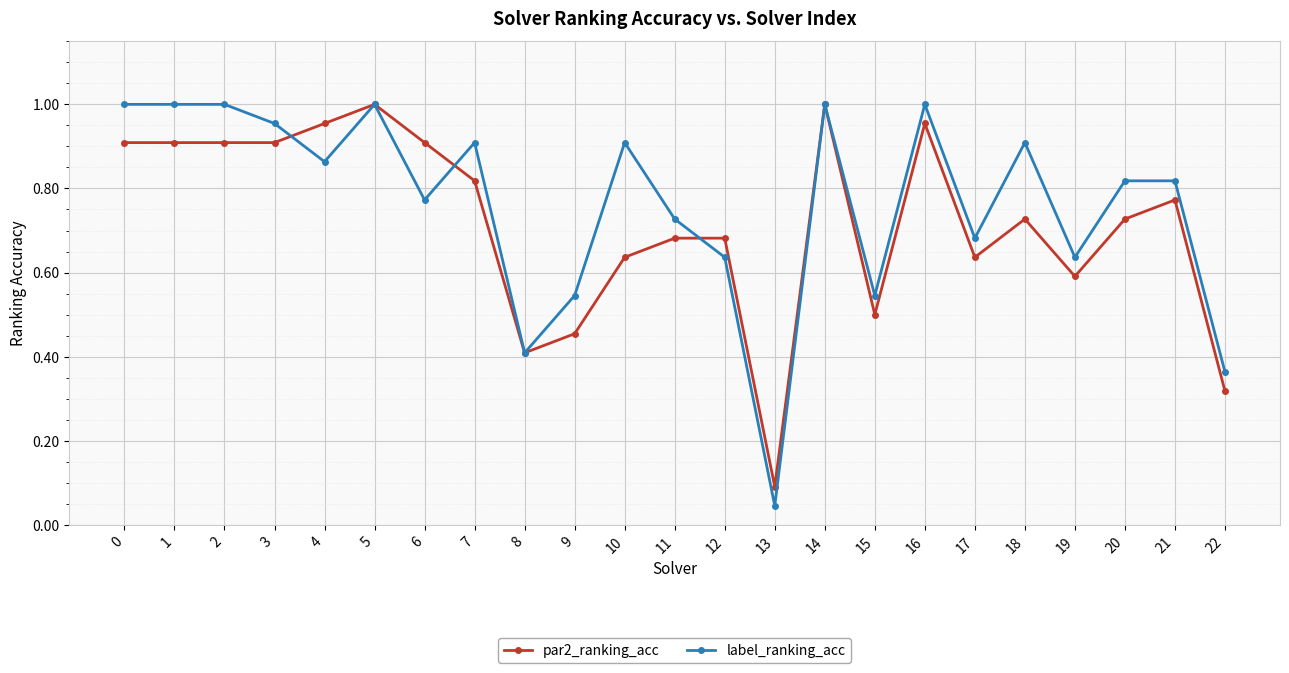

Which series has the widest spread of values?

label_ranking_acc